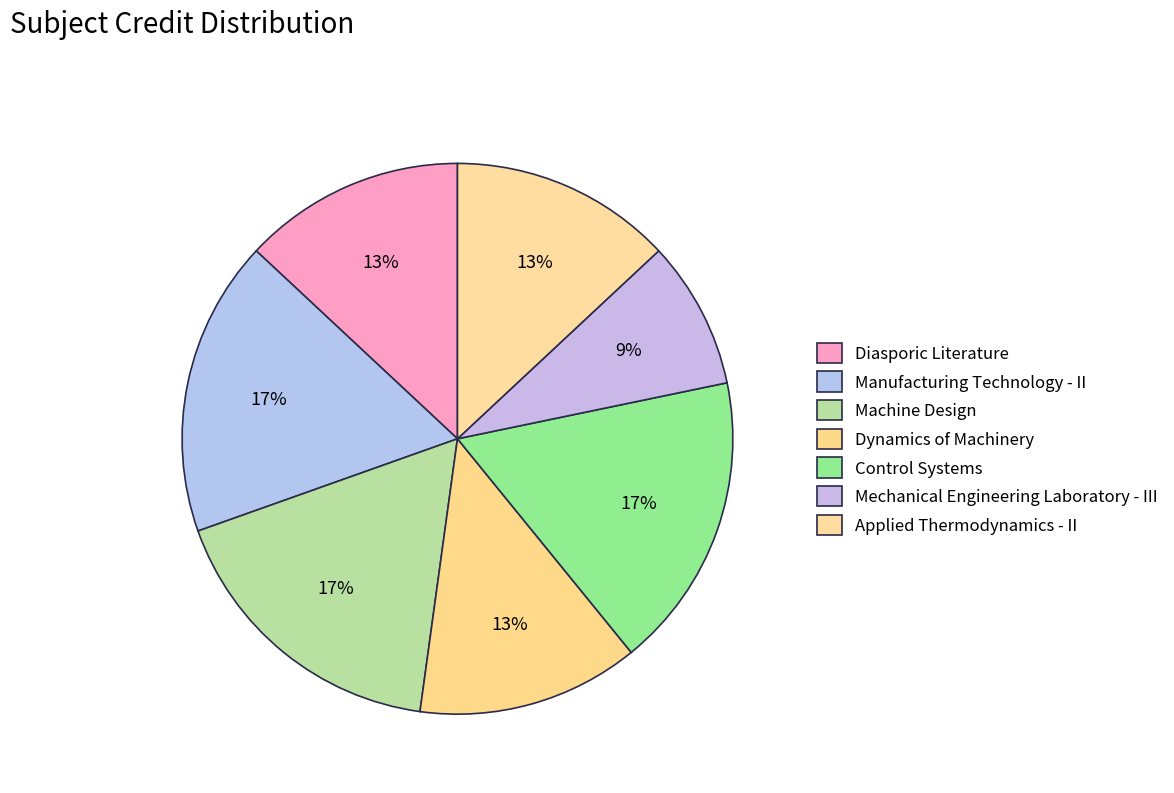

To the nearest percent, what portion does Control Systems represent?

17%